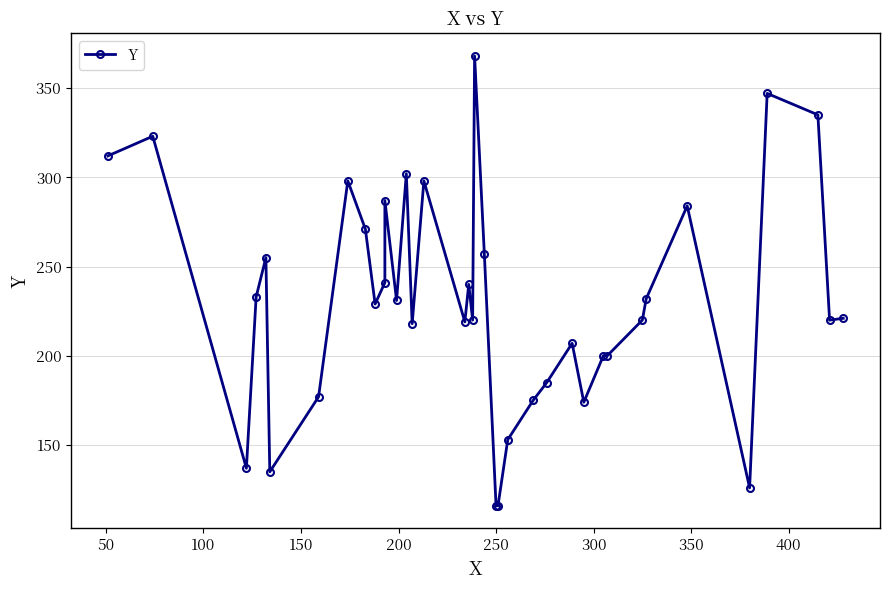

What is the difference between the maximum and minimum values?

252